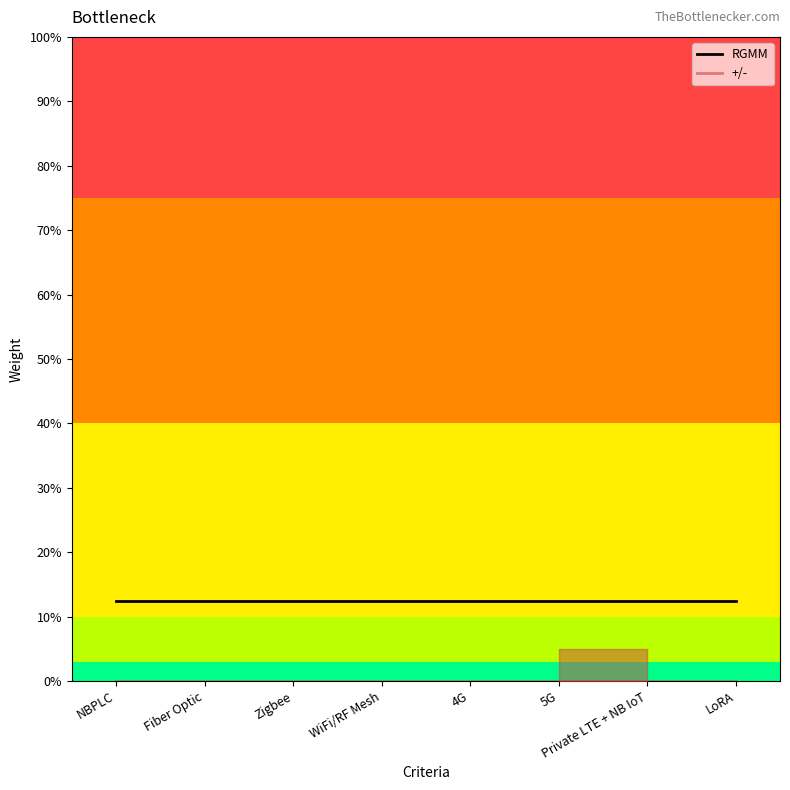

Reading left to right, transcribe all the data shown in this chart.

RGMM: 0.1	0.1	0.1	0.1	0.1	0.1	0.1	0.1
+/-: 0.0	0.0	0.0	0.0	0.0	0.0	0.0	0.0